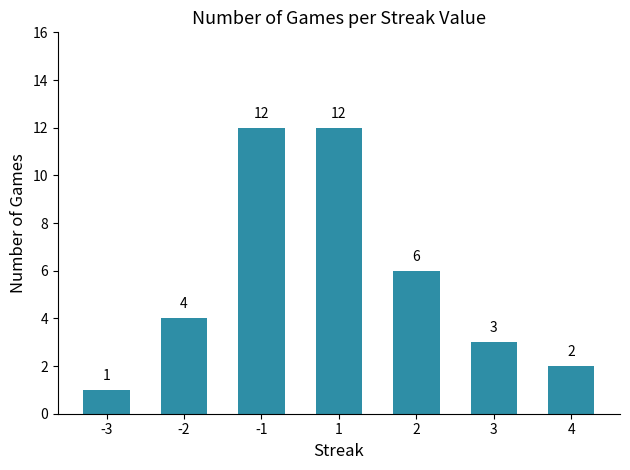

Reading right to left, transcribe all the data shown in this chart.

2	3	6	12	12	4	1